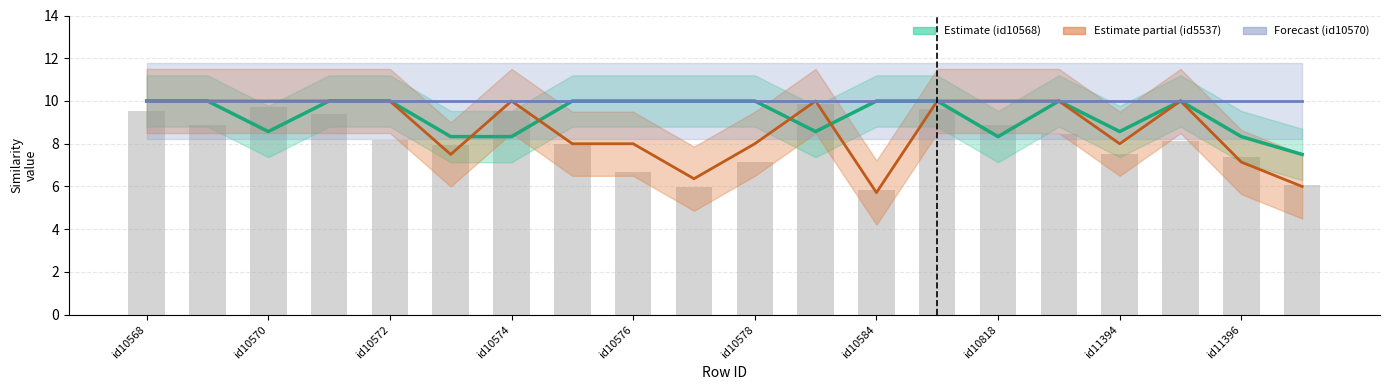

What is the sum of the id11394 values at id10578 and id10818?

18.3